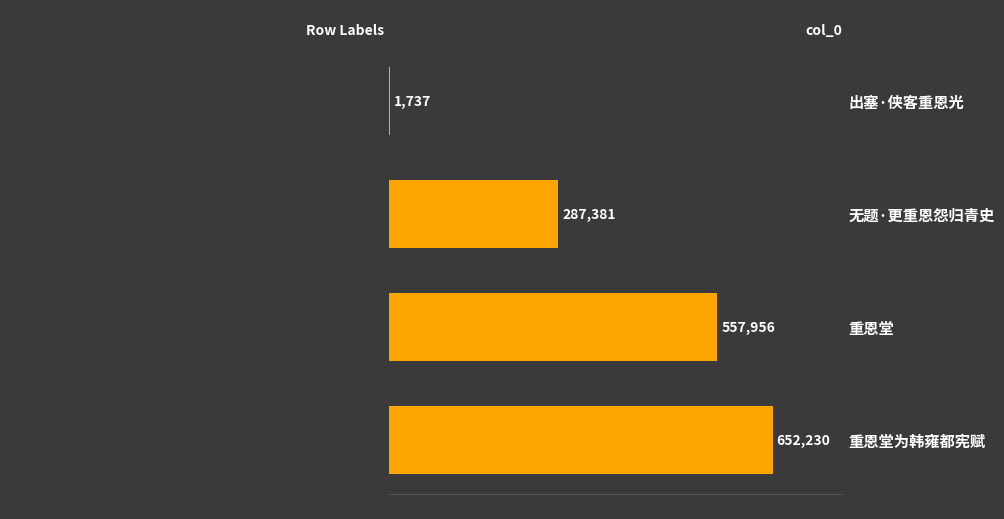

What is the sum of all values?

1499304